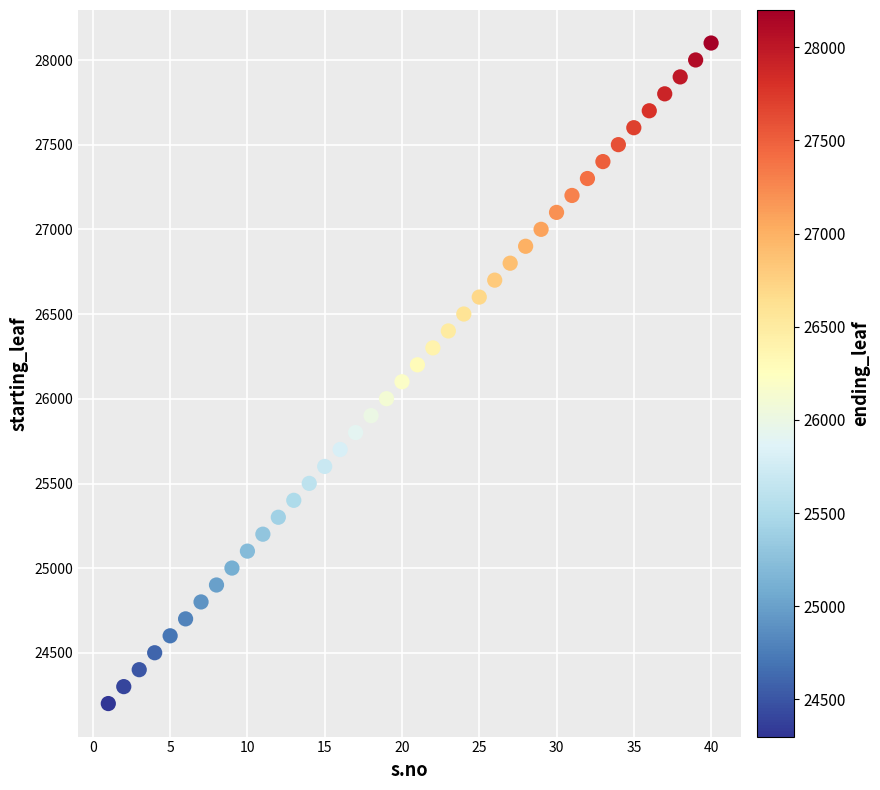

What is the range of X values (max minus min)?

39